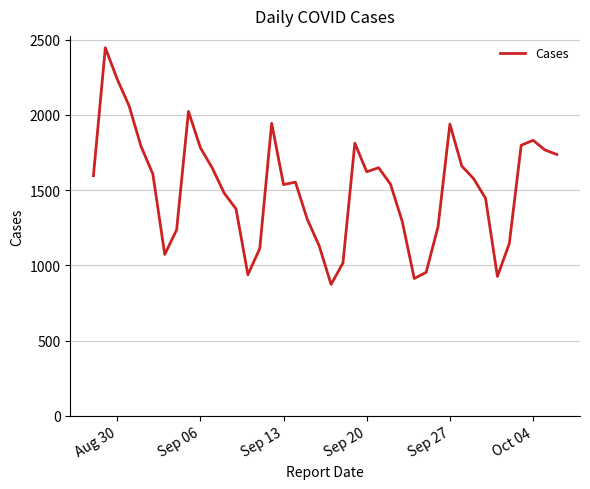

What is the difference between the second highest and minimum values?

1363